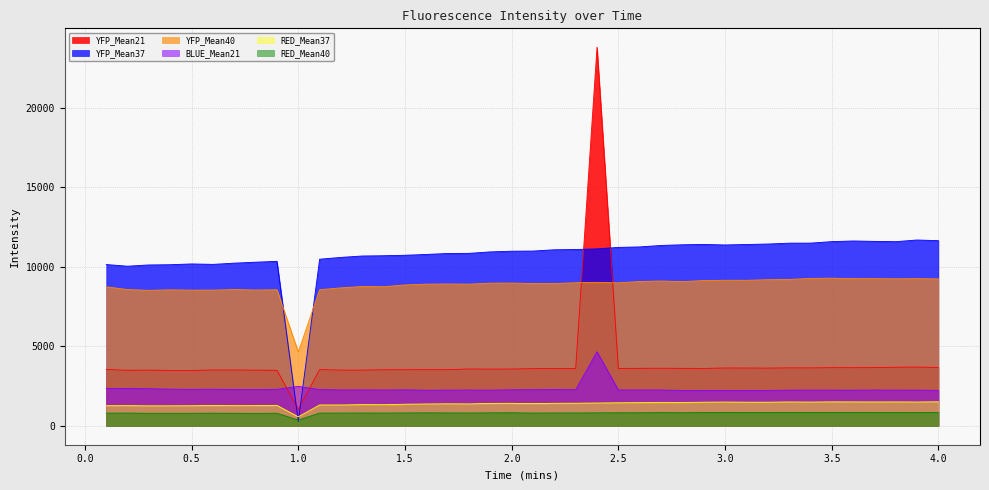

Does the chart display data point markers on the line(s)?

No